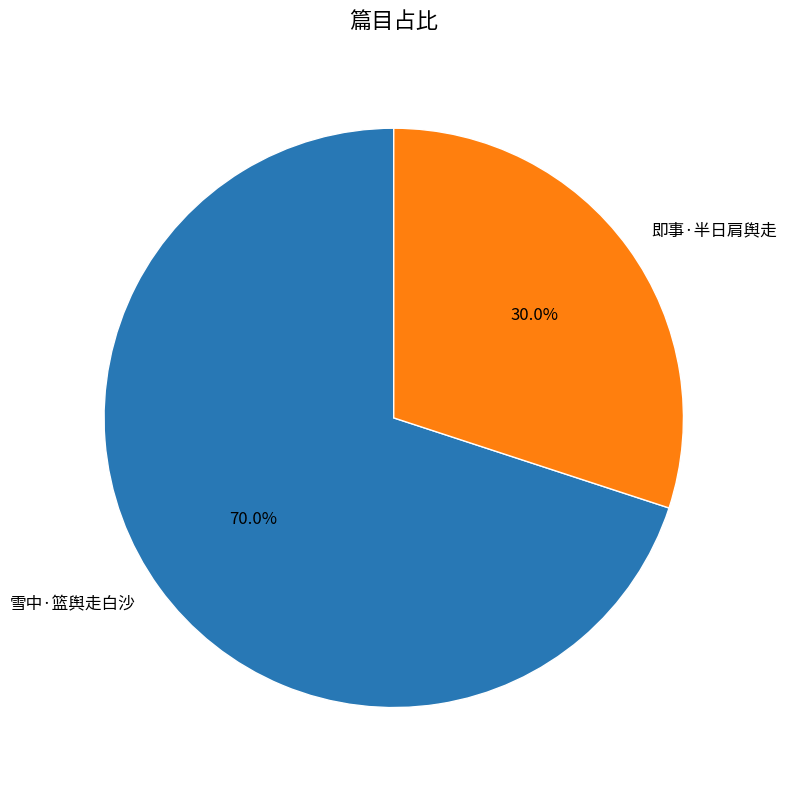

How many slices are in this pie chart?

2